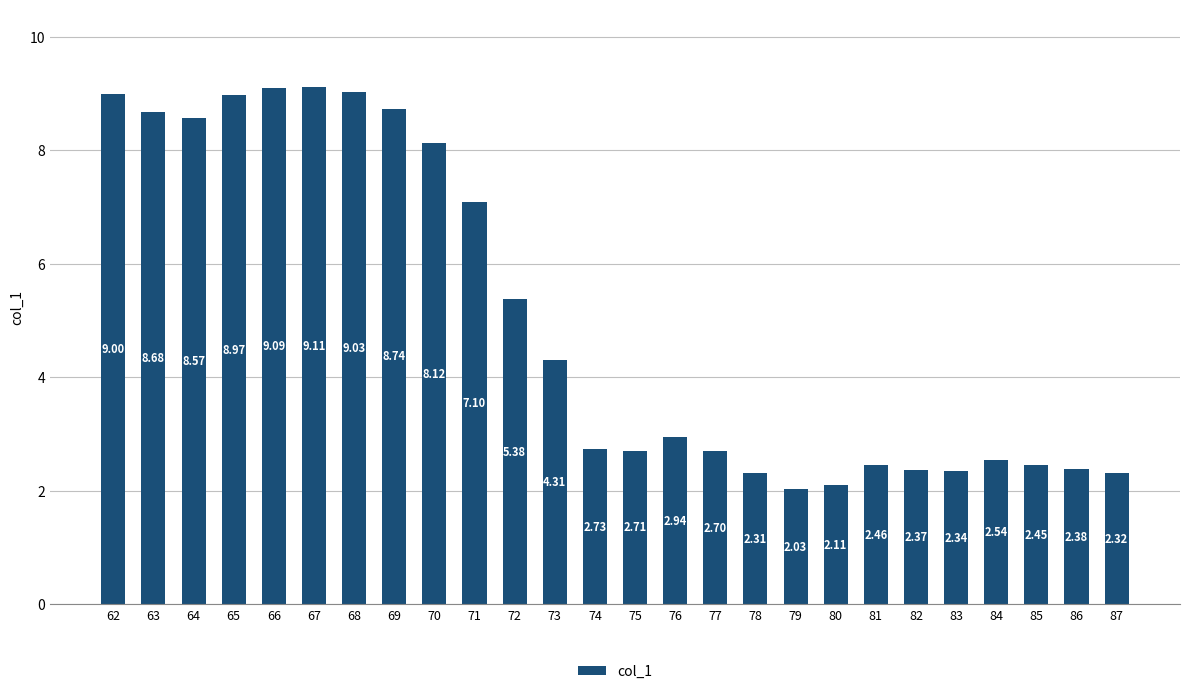

Which label corresponds to the smallest value in the chart?

79